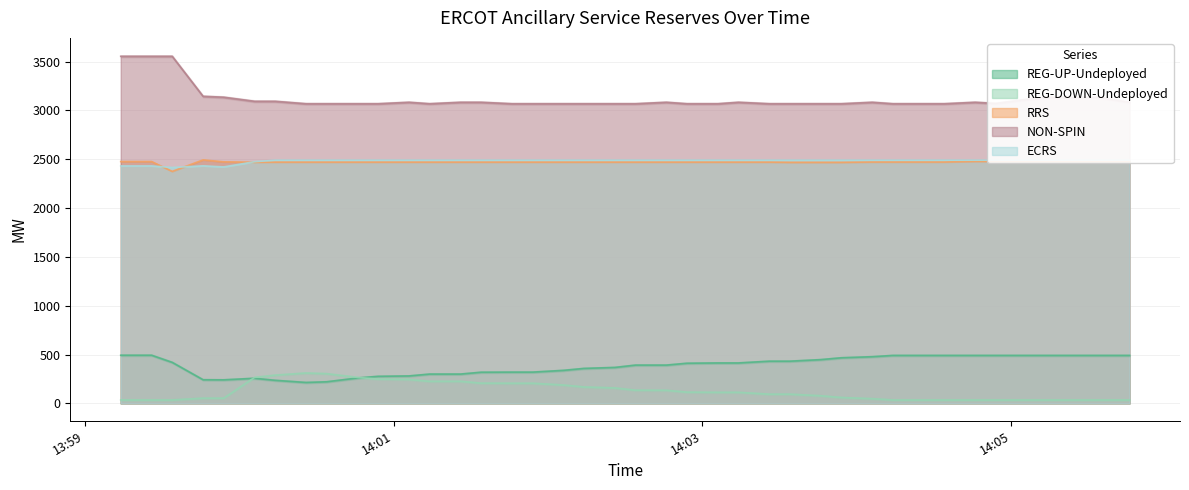

Reading left to right, transcribe all the data shown in this chart.

REG-UP-Undeployed: 493	493	420	242	241	257	236	214	221	260	277	281	300	300	319	320	320	338	358	368	392	392	411	414	414	432	432	448	467	478	491	491	491	491	491	491	491	491	491	491
REG-DOWN-Undeployed: 35	35	35	53	53	266	289	311	304	266	249	245	226	226	207	206	206	188	168	158	135	134	115	113	113	94	94	78	60	48	35	35	35	35	35	35	35	35	35	35
RRS: 2477	2477	2376	2494	2474	2470	2471	2471	2471	2471	2471	2471	2471	2471	2471	2471	2471	2471	2471	2471	2471	2471	2471	2471	2471	2471	2469	2469	2469	2472	2472	2472	2472	2479	2479	2479	2479	2479	2479	2479
NON-SPIN: 3555	3555	3555	3145	3136	3094	3094	3069	3069	3069	3069	3084	3069	3084	3084	3069	3069	3069	3069	3069	3069	3084	3069	3069	3084	3069	3069	3069	3069	3084	3069	3069	3069	3084	3072	3114	3135	3133	3135	3084
ECRS: 2432	2432	2416	2433	2422	2475	2491	2491	2491	2491	2491	2491	2491	2491	2491	2491	2491	2491	2491	2491	2491	2491	2491	2491	2491	2491	2491	2491	2491	2491	2491	2491	2491	2491	2491	2491	2491	2491	2491	2491